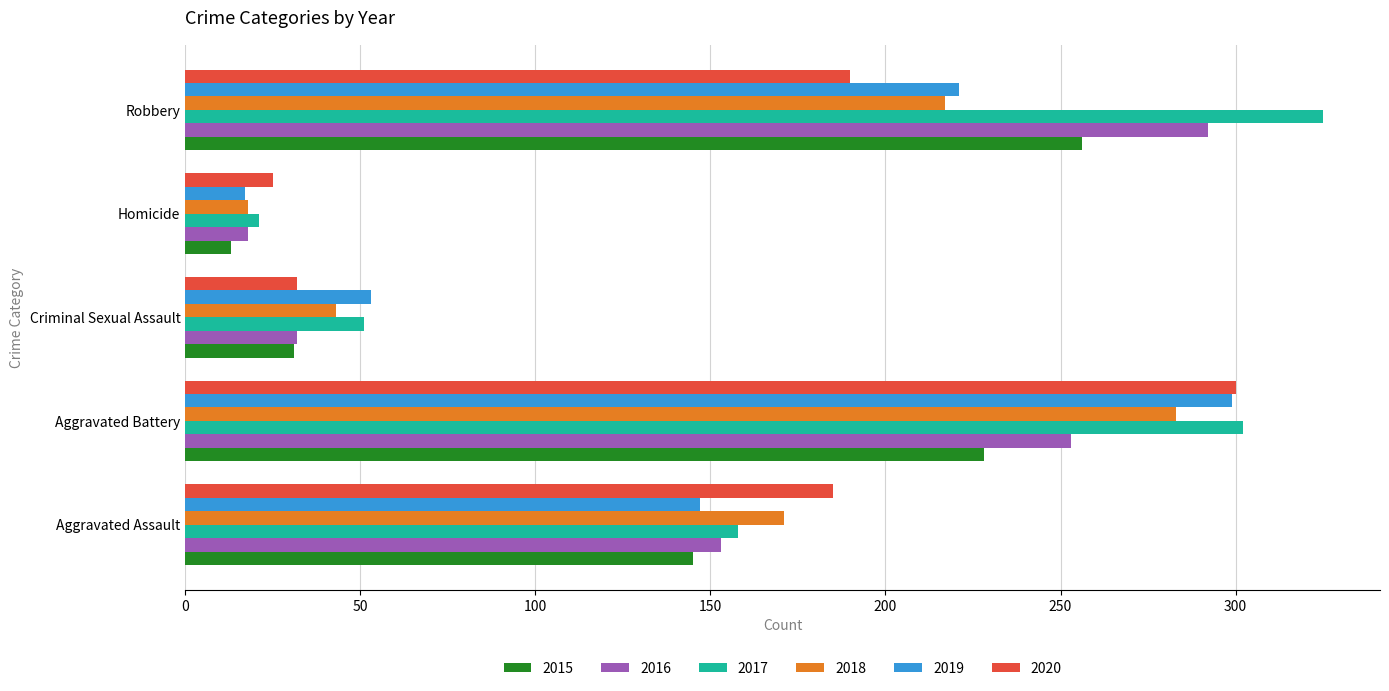

What is the minimum value shown in the chart?

13